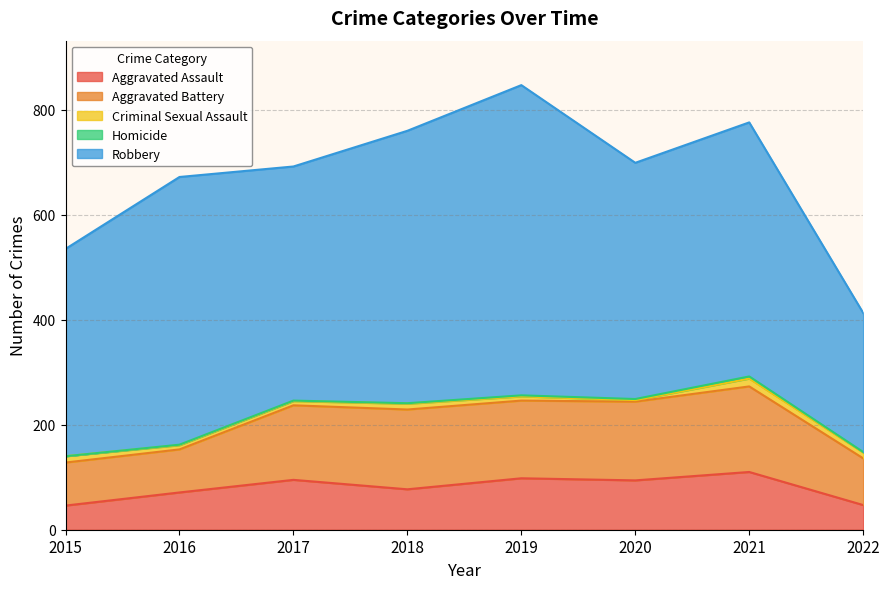

Reading right to left, extract all data points from this chart.

Aggravated Assault: 2022=47	2021=110	2020=94	2019=98	2018=77	2017=95	2016=71	2015=46
Aggravated Battery: 2022=89	2021=163	2020=150	2019=148	2018=152	2017=142	2016=82	2015=82
Criminal Sexual Assault: 2022=11	2021=15	2020=3	2019=8	2018=11	2017=8	2016=8	2015=12
Homicide: 2022=1	2021=4	2020=2	2019=2	2018=1	2017=1	2016=1	2015=0
Robbery: 2022=265	2021=484	2020=450	2019=591	2018=519	2017=446	2016=510	2015=395